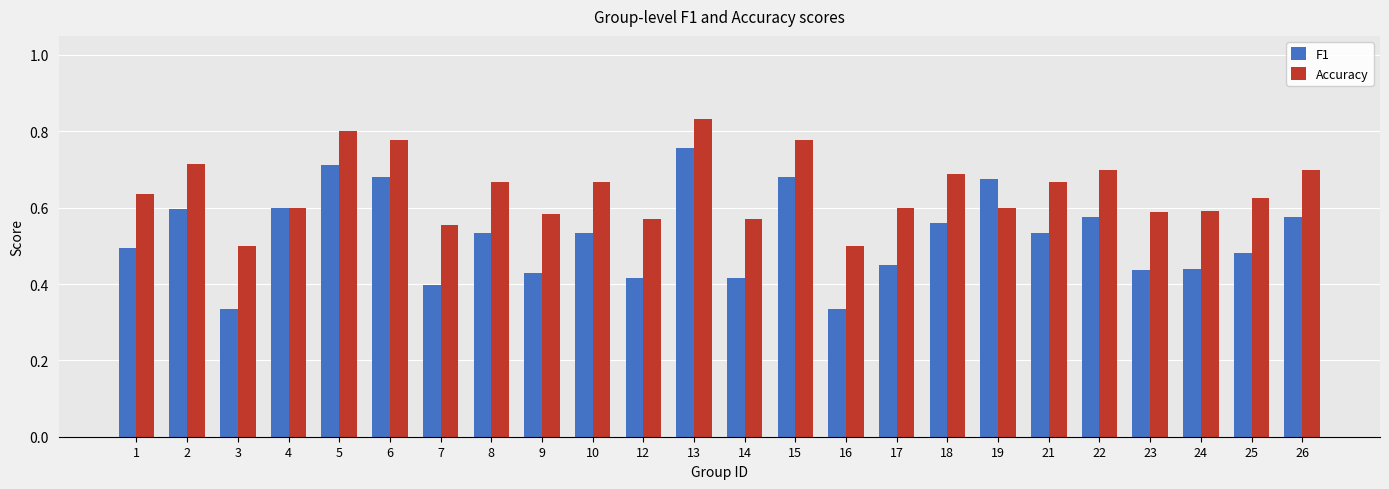

At which category is the sum across all series the highest?

13